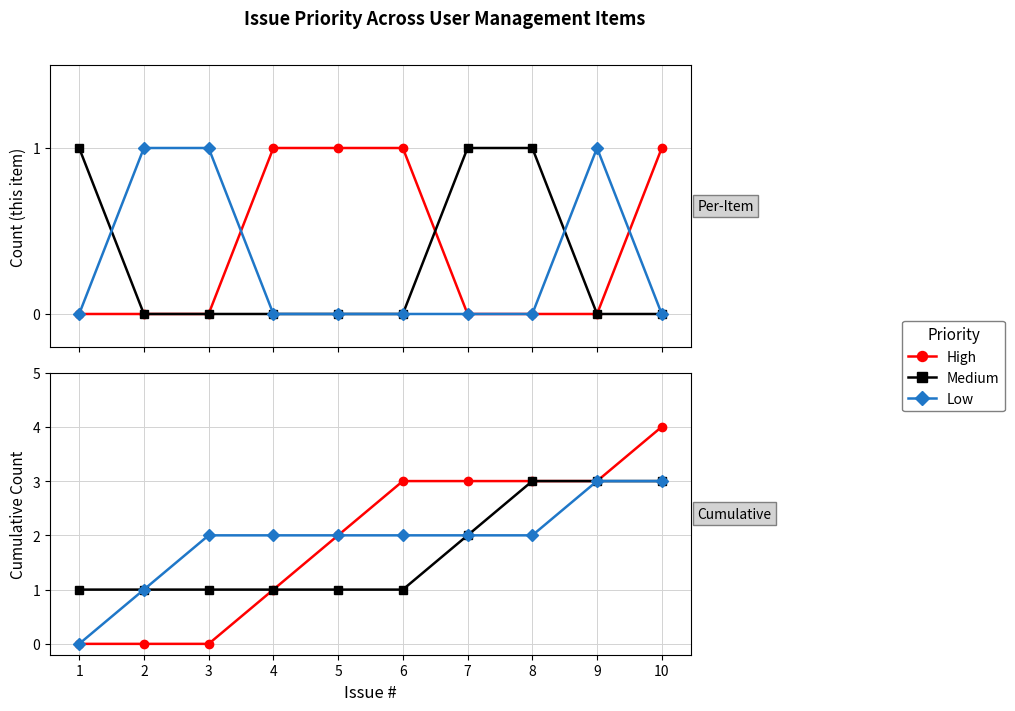

The High series shows -2 at 3. True or false?

False